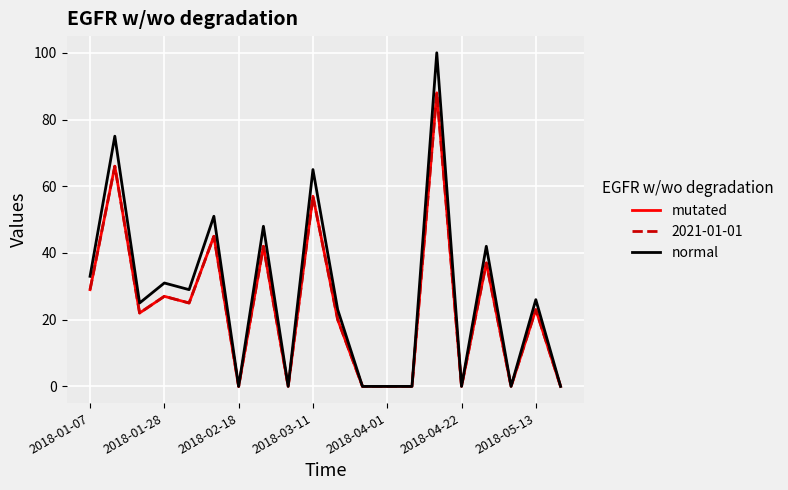

Does the chart have visible grid lines?

Yes